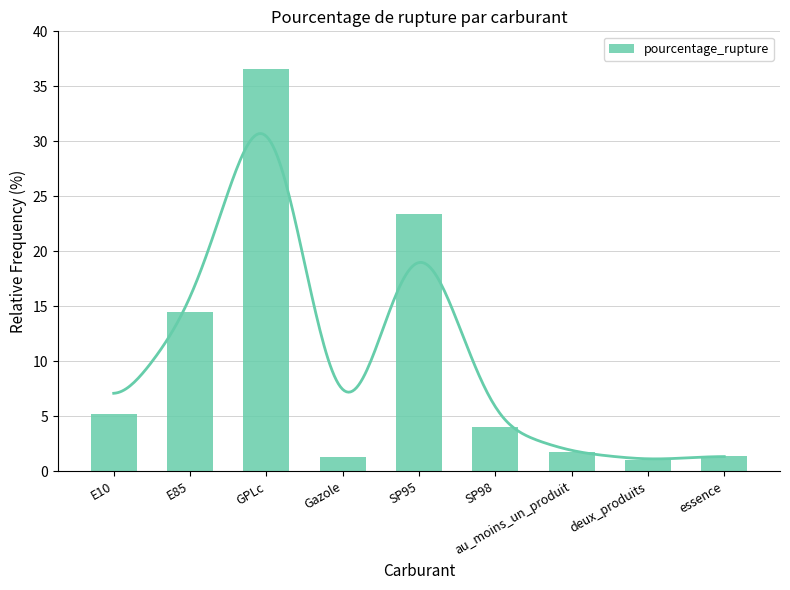

What position from the left is SP95?

5